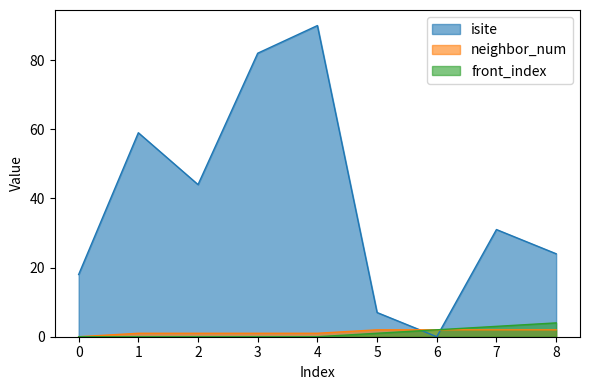

In isite, how many points are higher than both neighbors (excluding endpoints)?

3